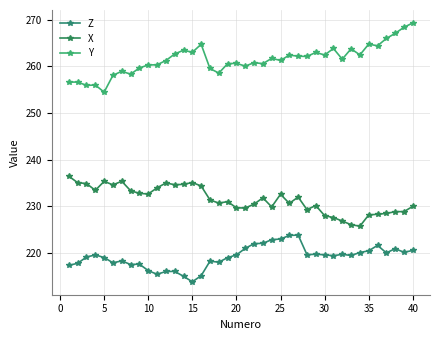

Rank the series by their maximum value, from highest to lowest.

Y, X, Z